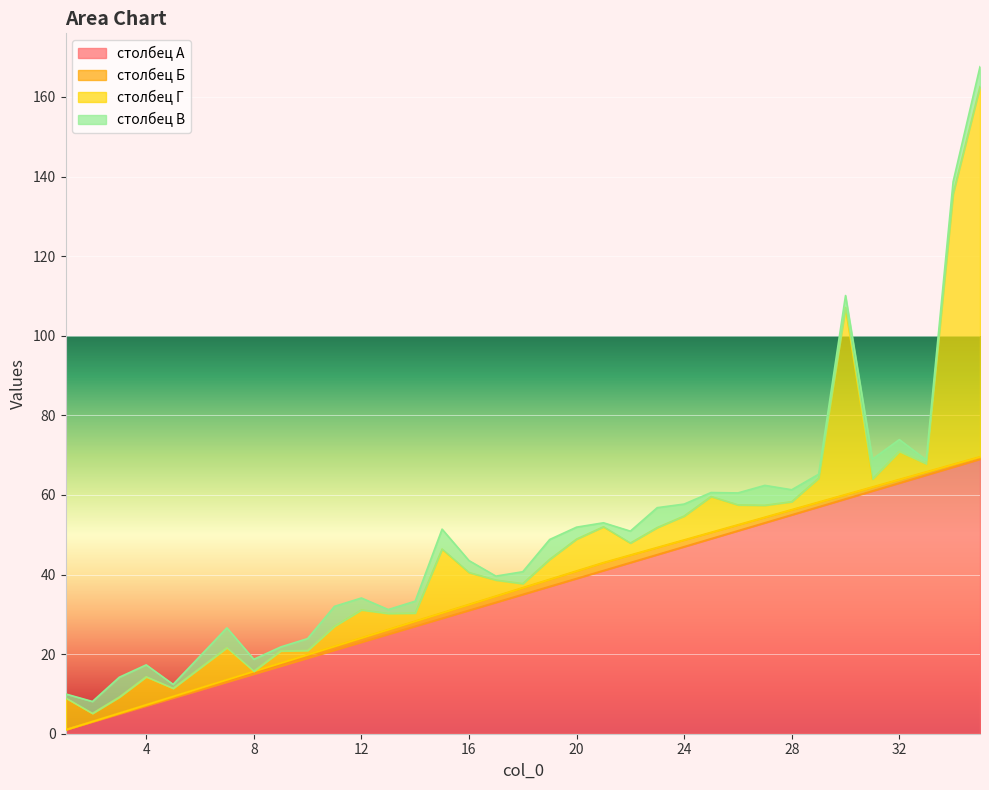

True or false: столбец А and столбец Б cross at least once.

False